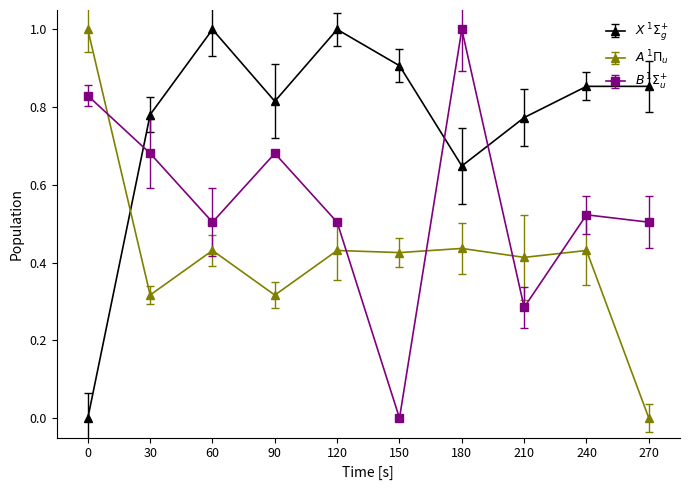

Count the number of categories in the chart.

10